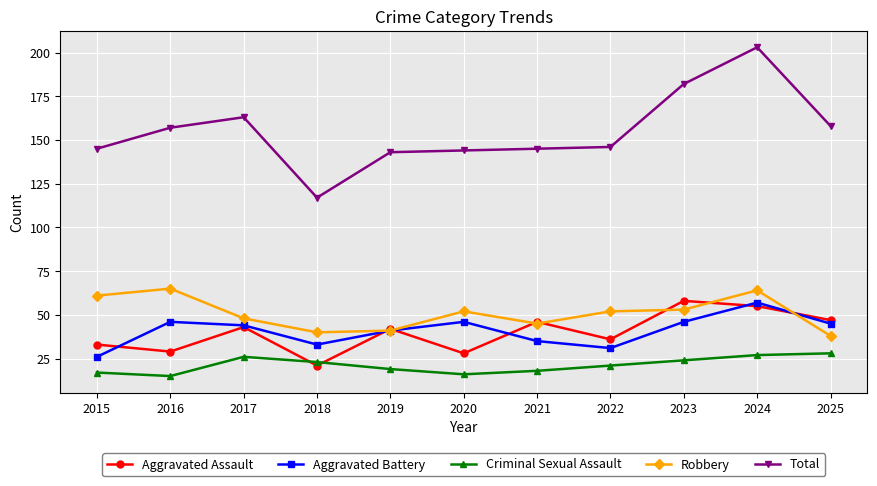

True or false: Total has more than 0 interior local peaks.

True